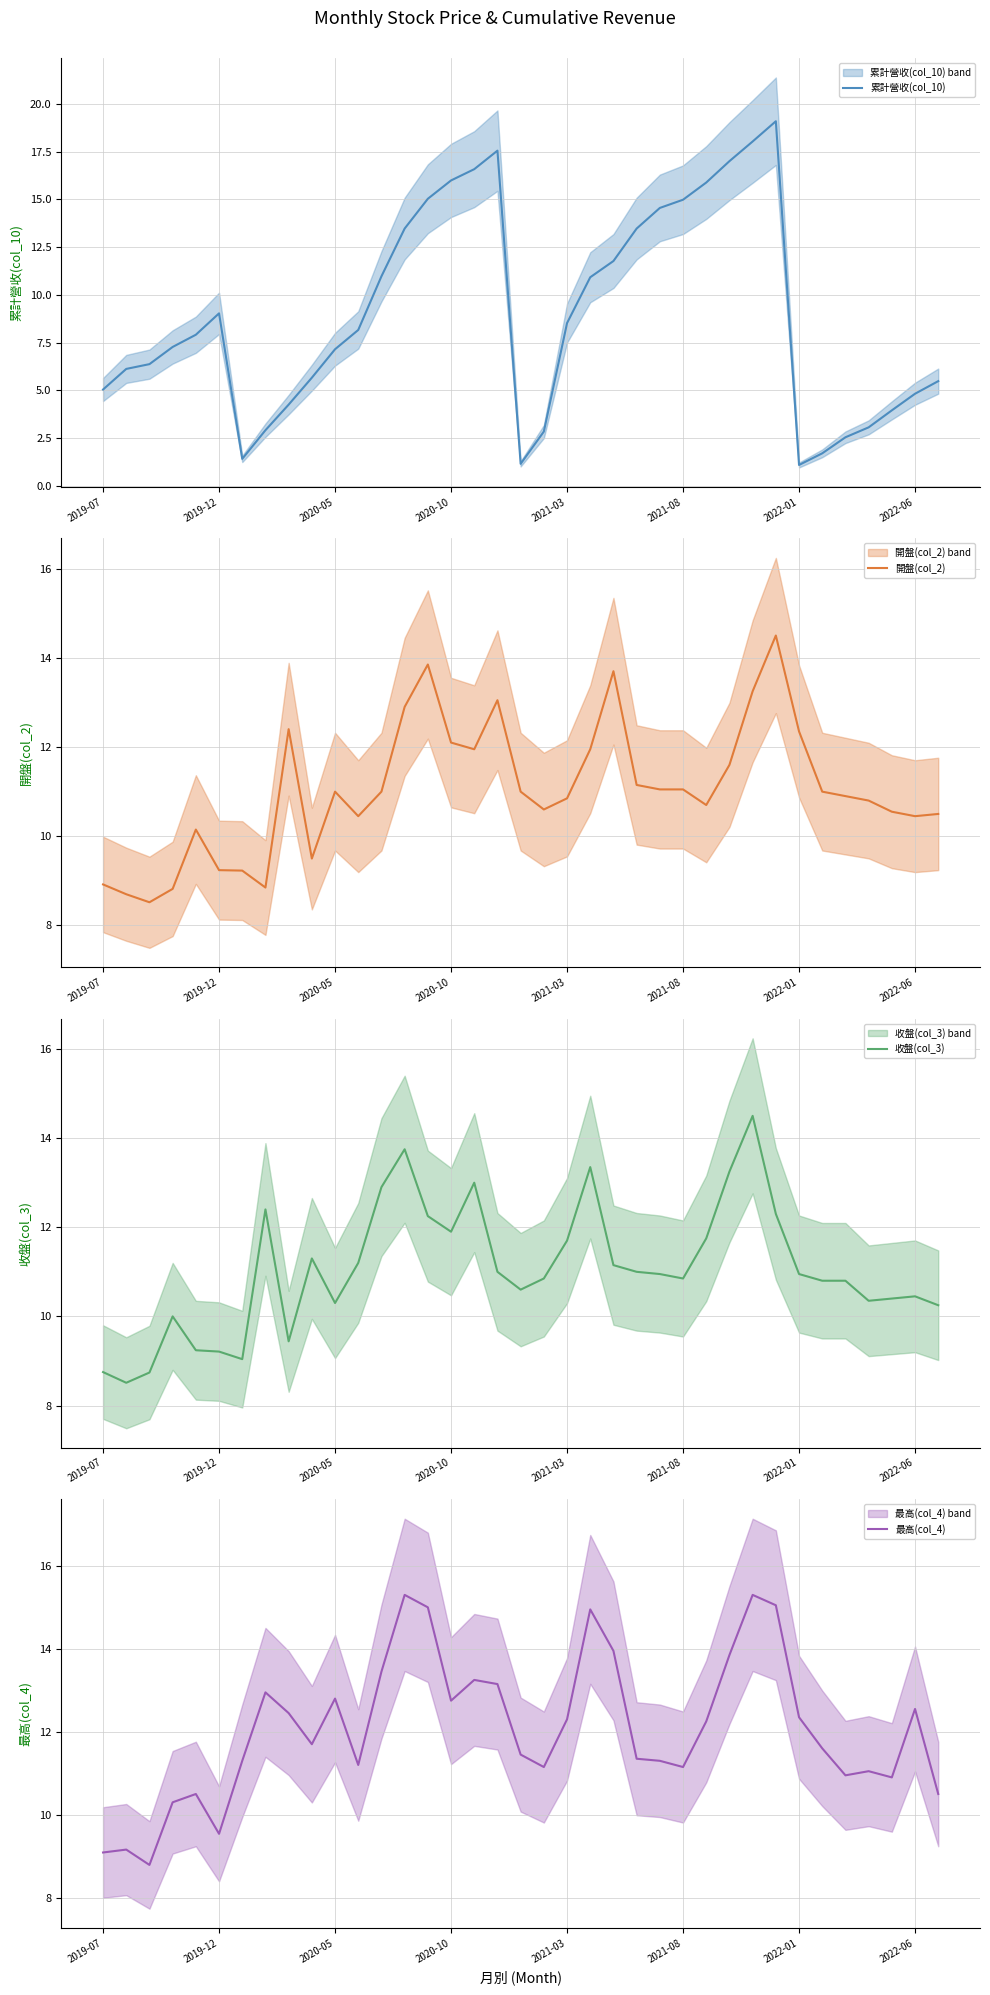

Which series has the largest range (max minus min)?

累計營收(col_10)